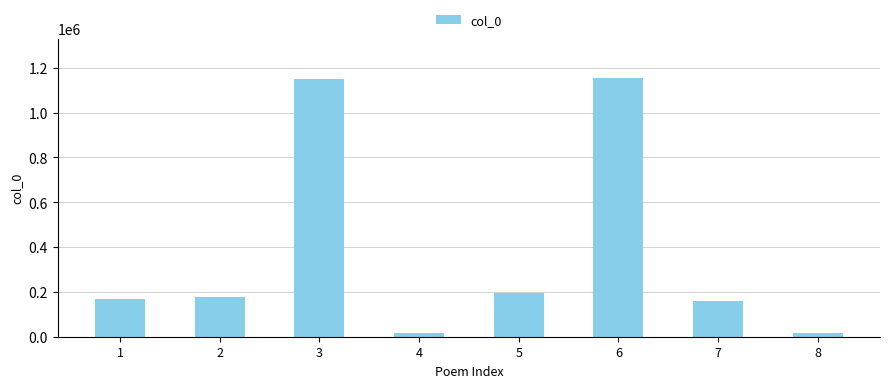

Between 6 and 1, which is larger?

6